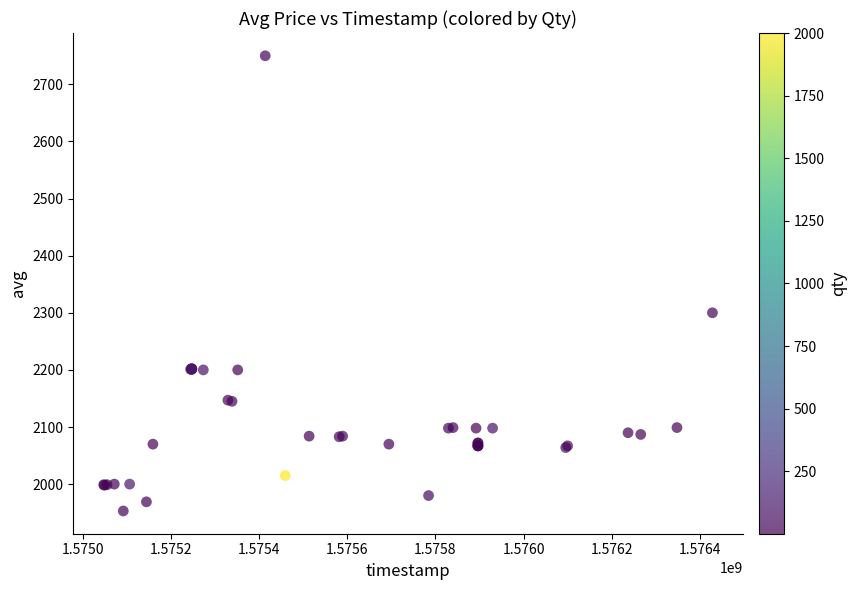

What Y value in the scatter plot is closest to 2351?

2300